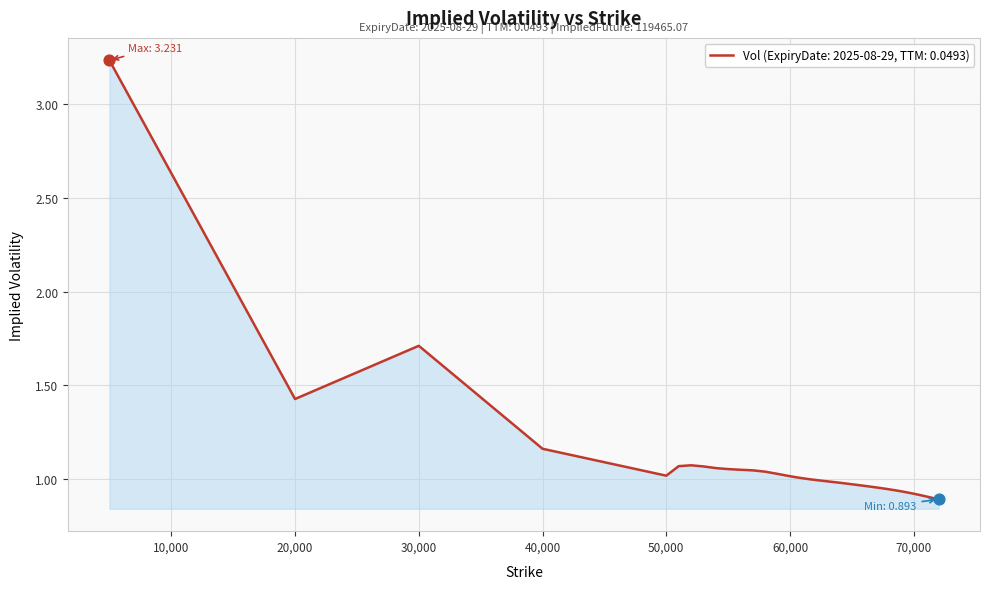

What is the difference between the maximum and minimum values?

2.3